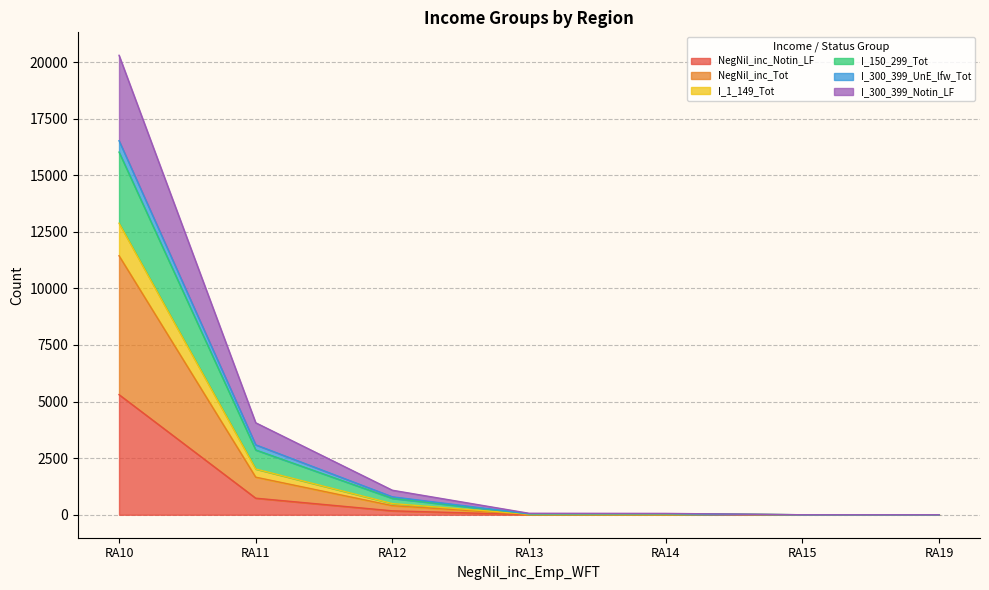

True or false: I_1_149_Tot and NegNil_inc_Notin_LF cross at least once.

False